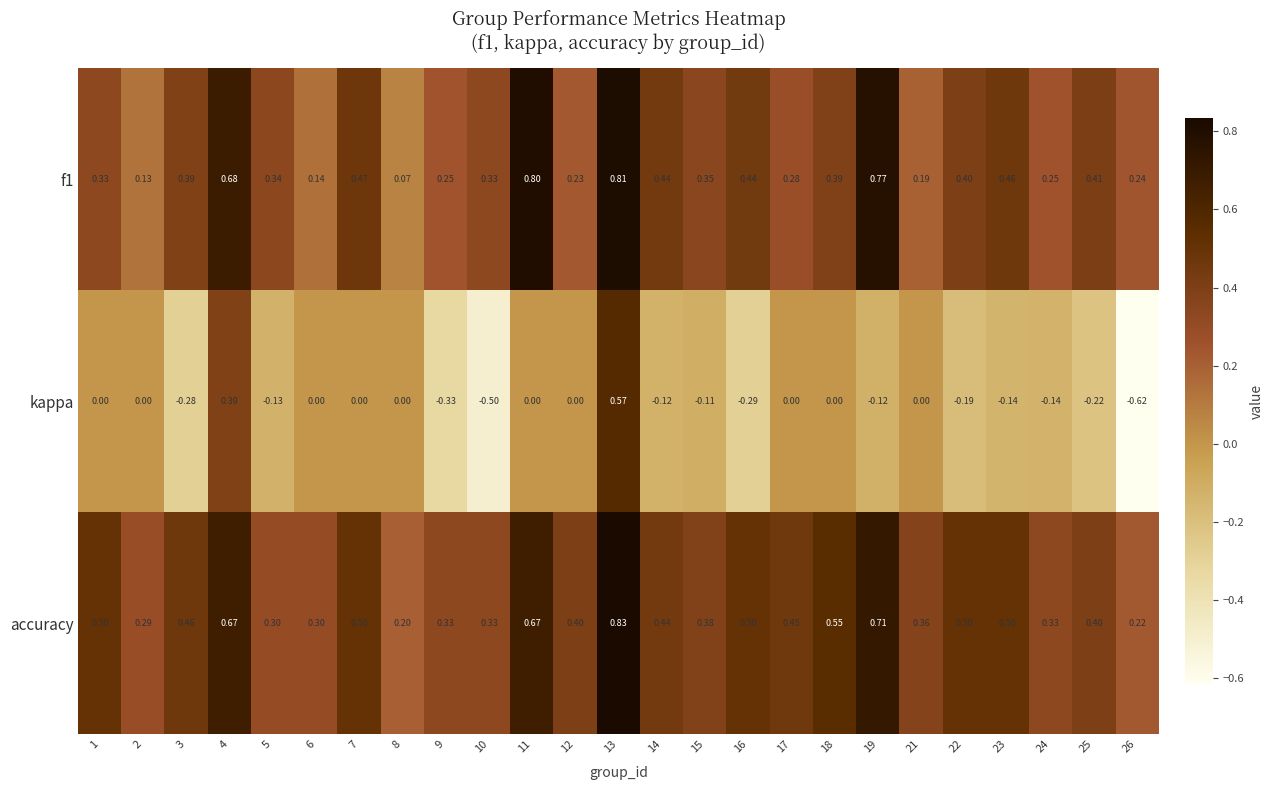

Which series has the largest total across all categories?

accuracy